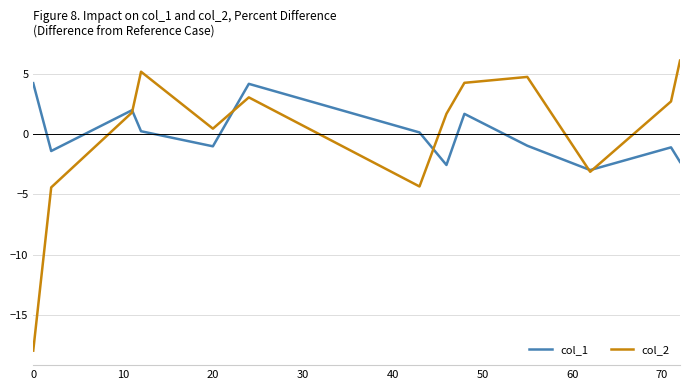

How many negative values does the col_2 series have?

4